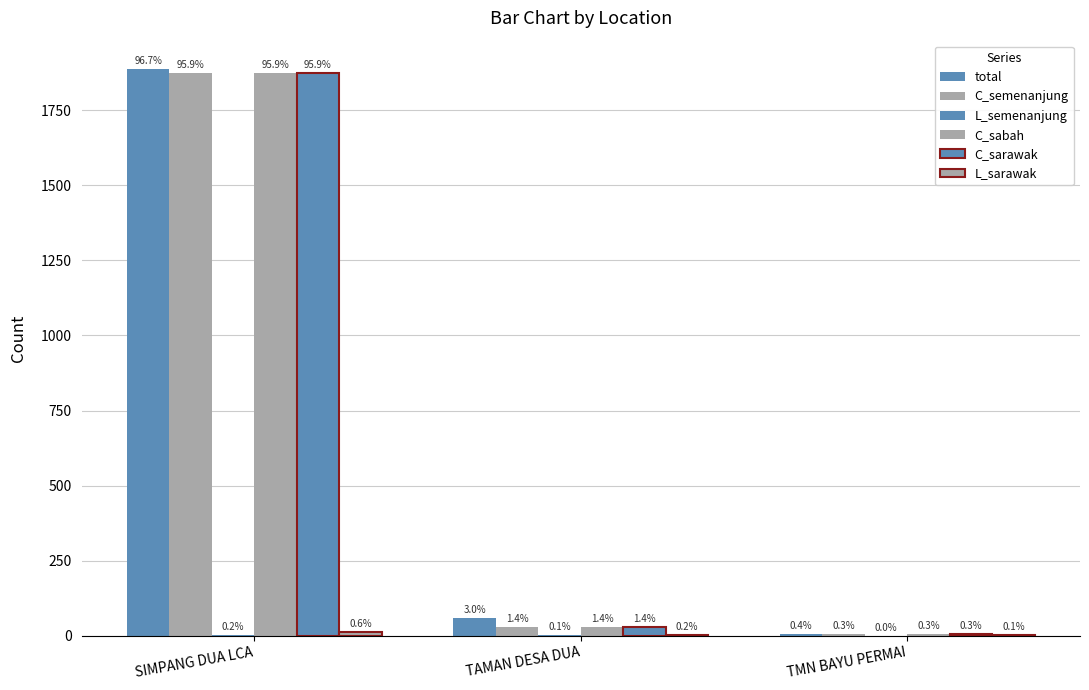

What is the label of the 3rd bar from the right?

SIMPANG DUA LCA